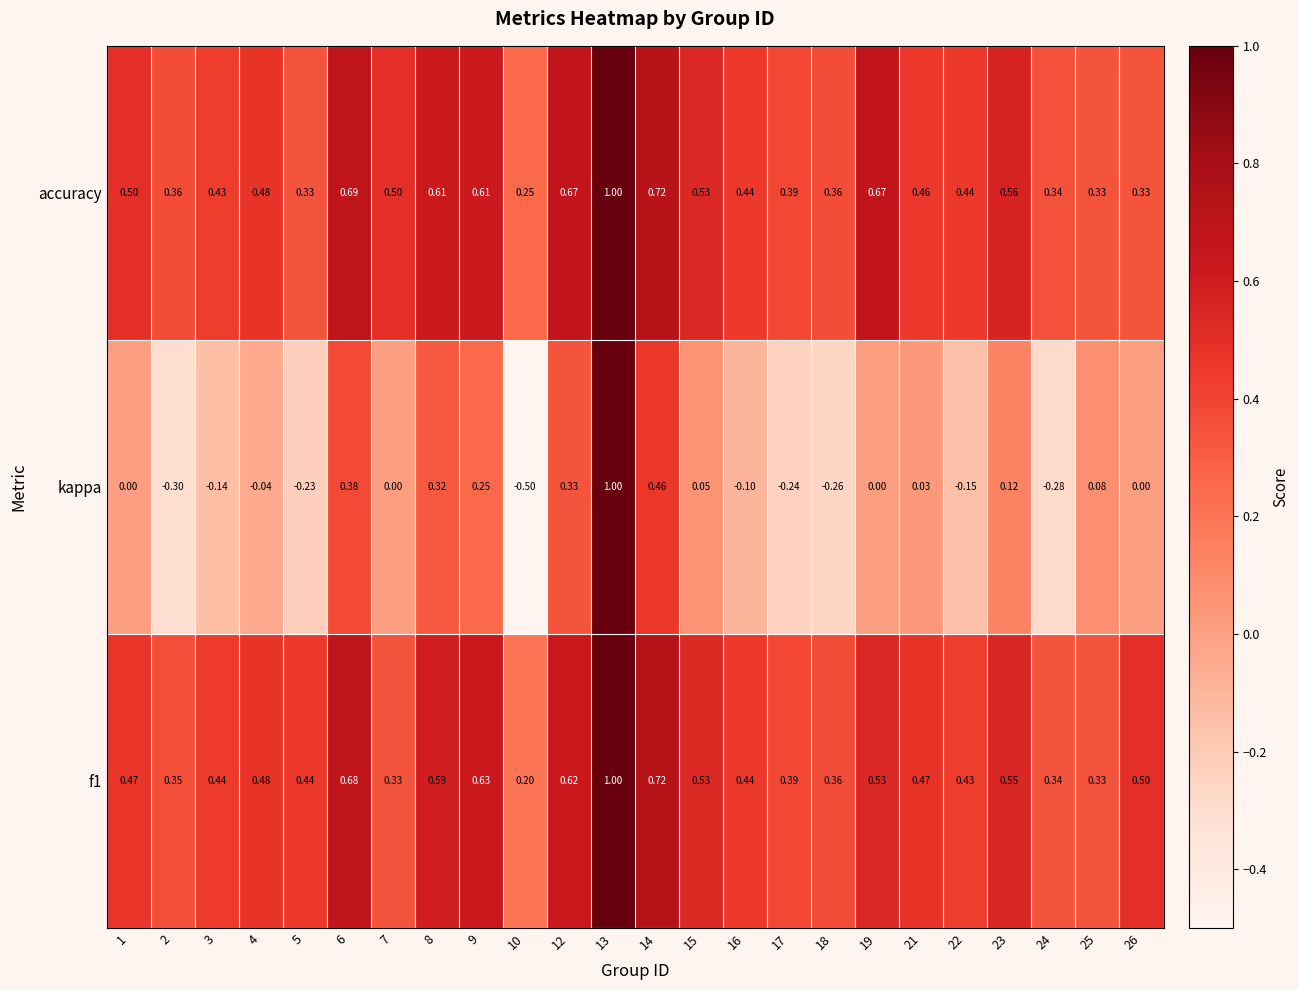

Which series has the largest range (max minus min)?

kappa